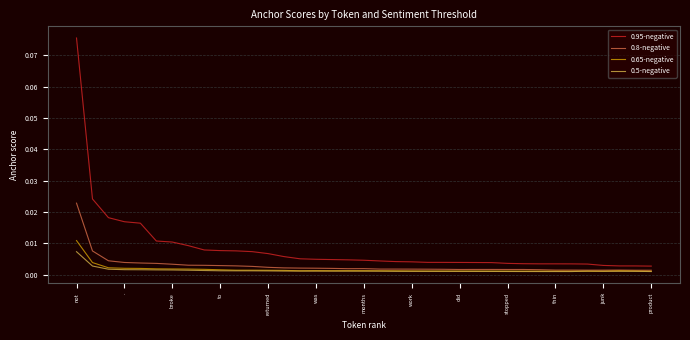

List the series in order of their peak value, highest first.

0.95-negative, 0.8-negative, 0.65-negative, 0.5-negative